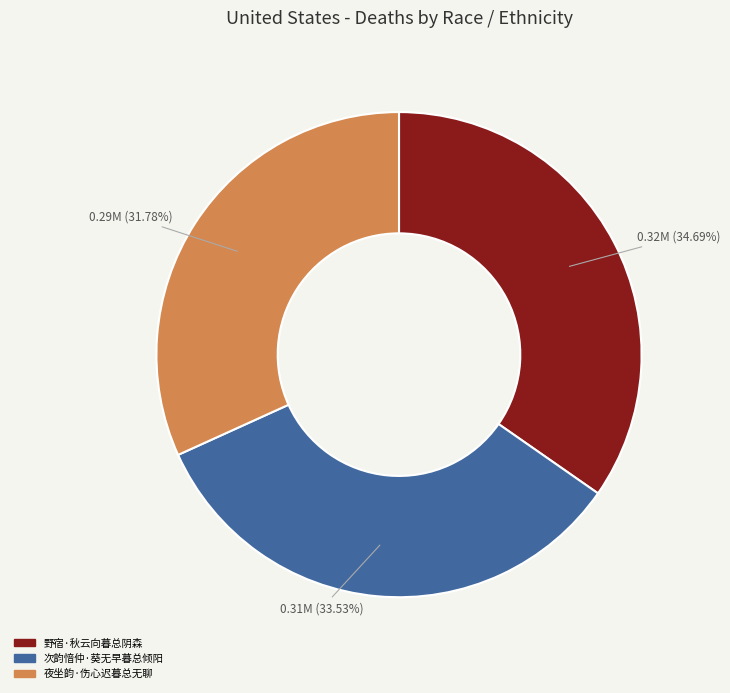

True or false: 夜坐韵·伤心迟暮总无聊 accounts for 32% of the total.

True